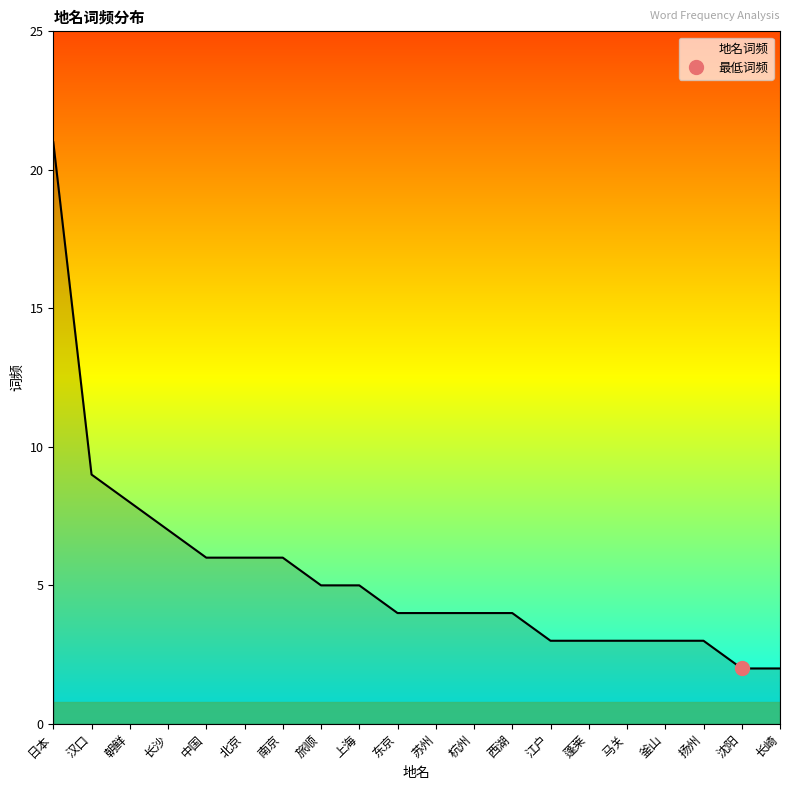

What is the difference between the maximum and minimum values?

19